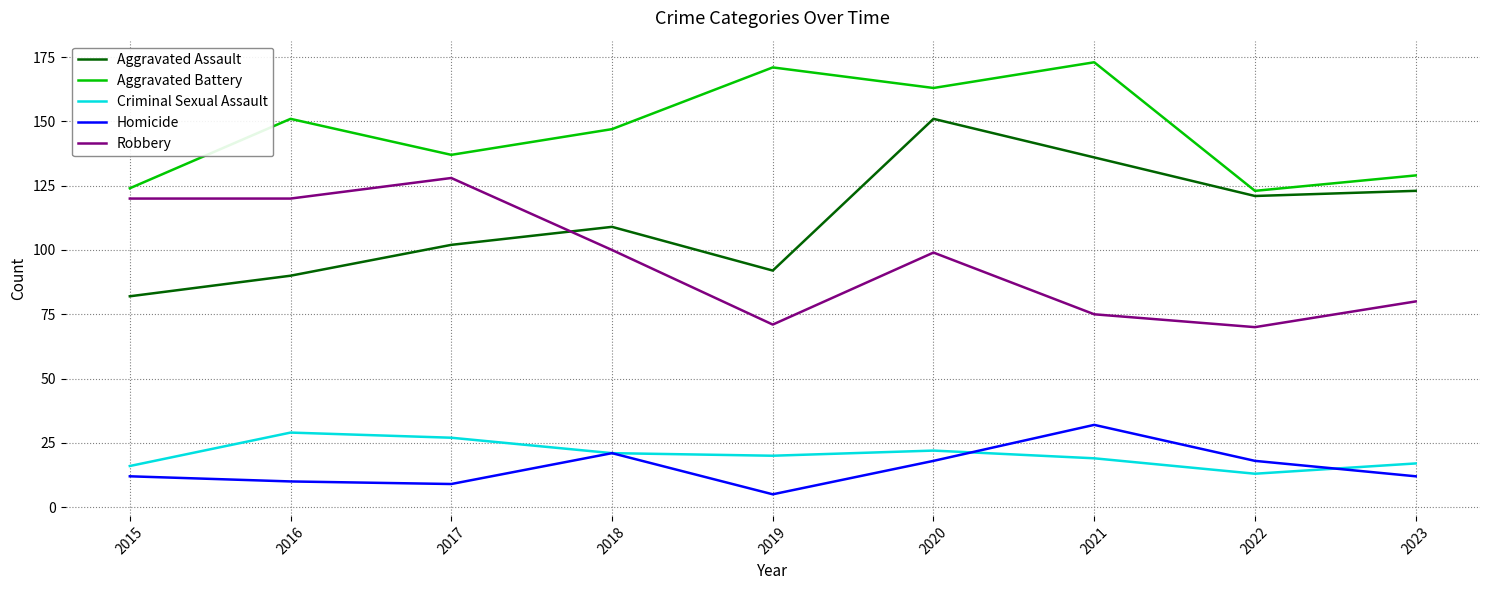

Which category has the highest value across all series?

2021